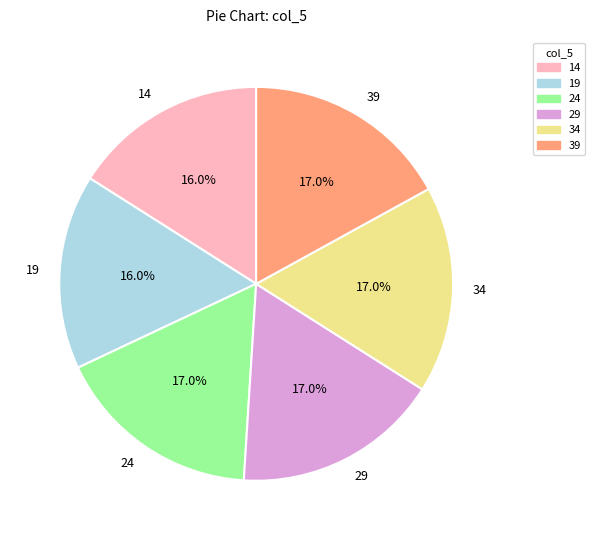

Approximately how many times larger is the value at 39 compared to 14?

1.1